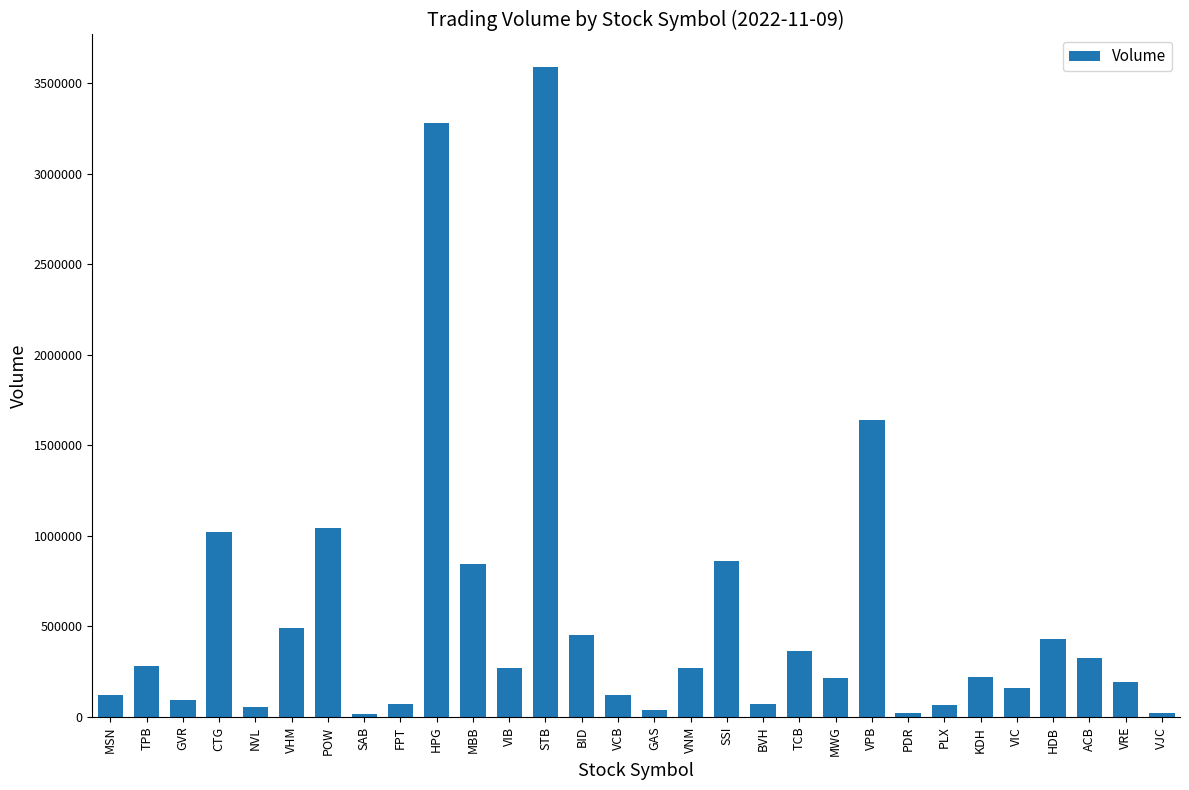

Where is the data nearest to the value 1802220?

VPB